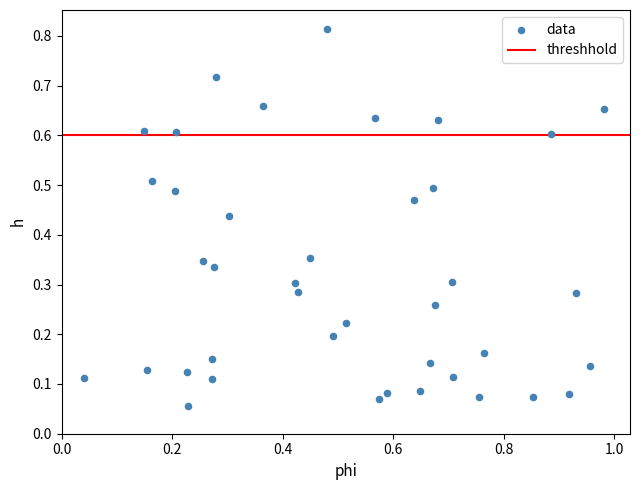

What is the range of X values (max minus min)?

0.9